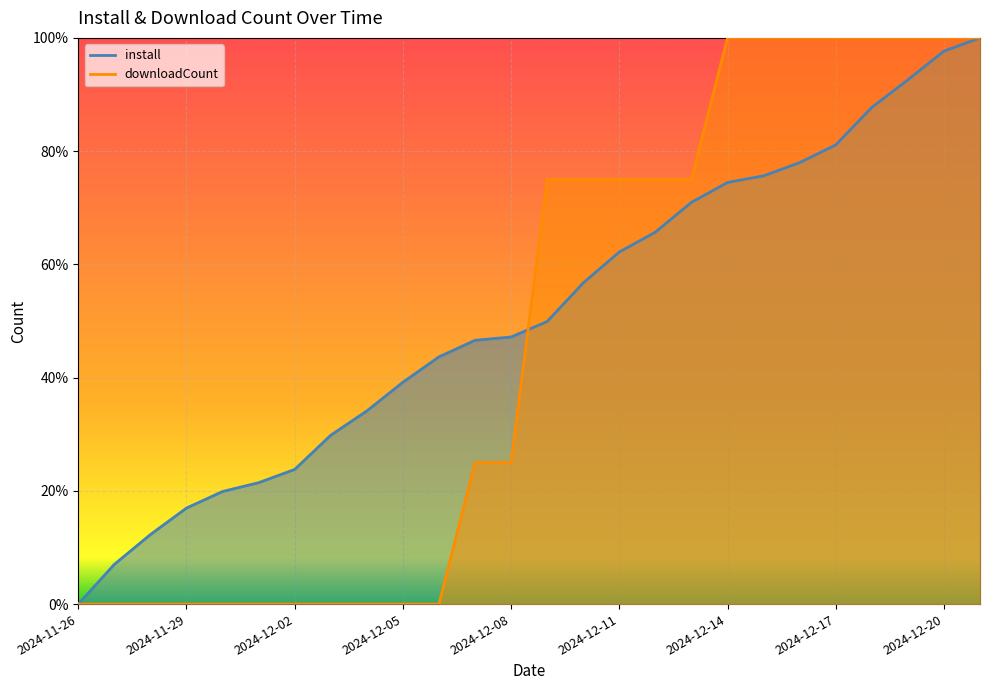

True or false: install has a value of 0.7 at 2024-12-06.

False